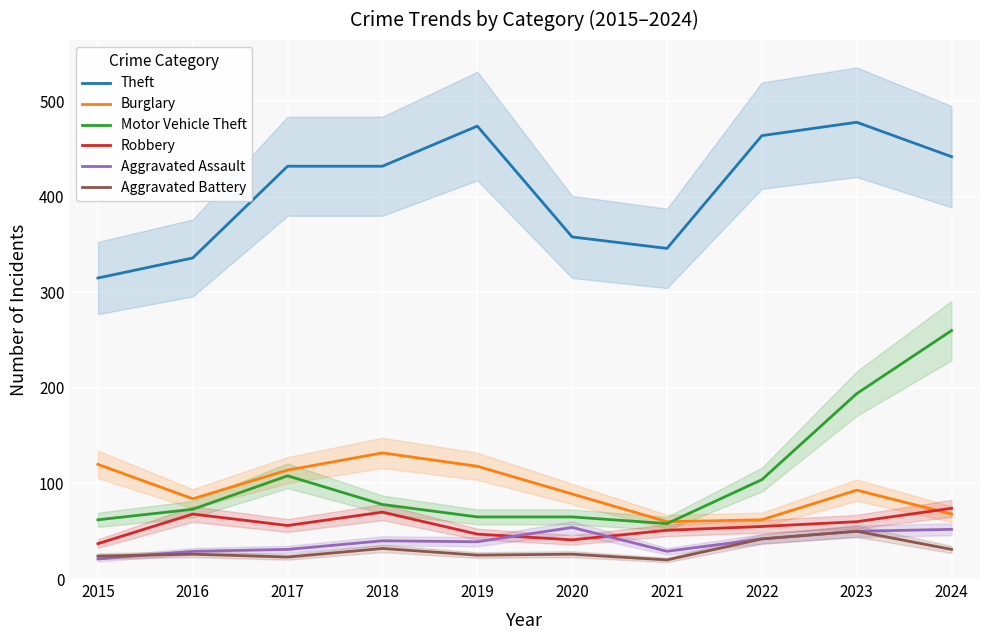

Between 2016 and 2022, which series saw the biggest shift?

Theft